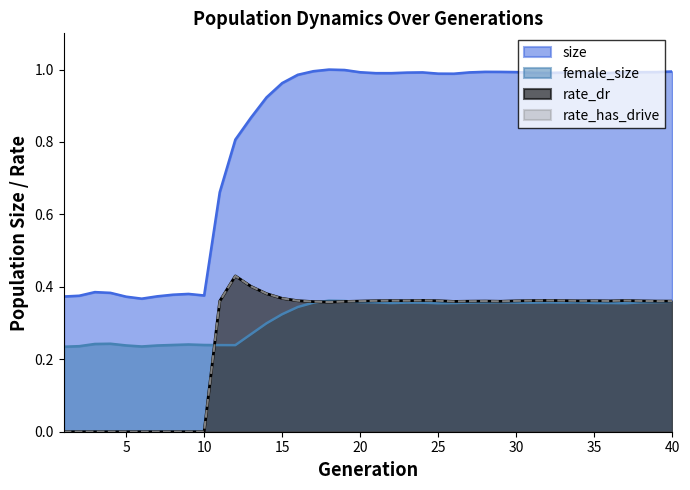

What are all the series names shown in the legend?

size, female_size, rate_dr, rate_has_drive